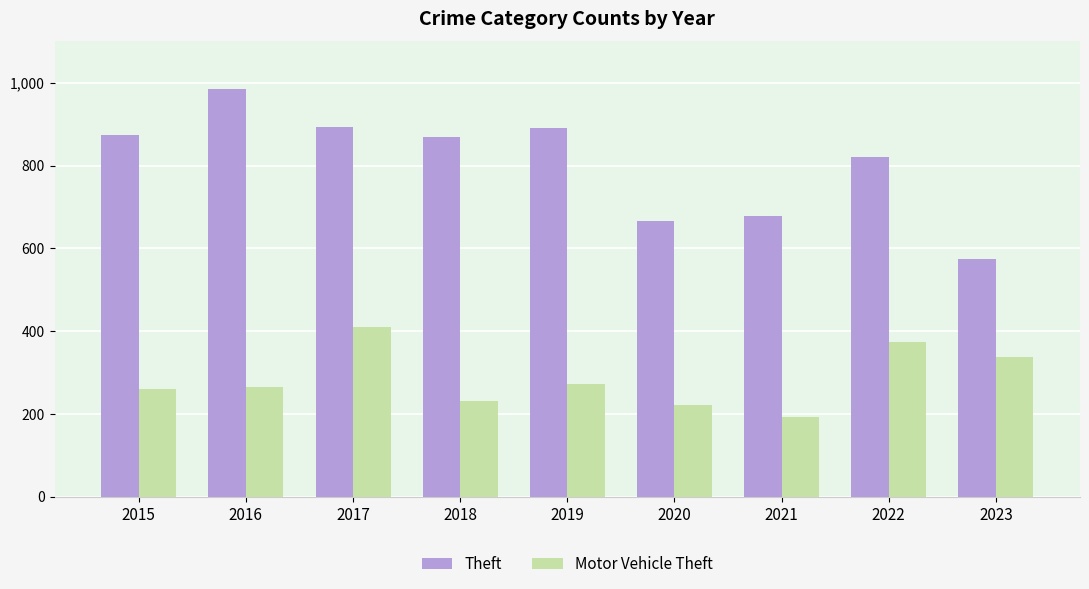

The Theft series shows 892 at 2017. True or false?

True